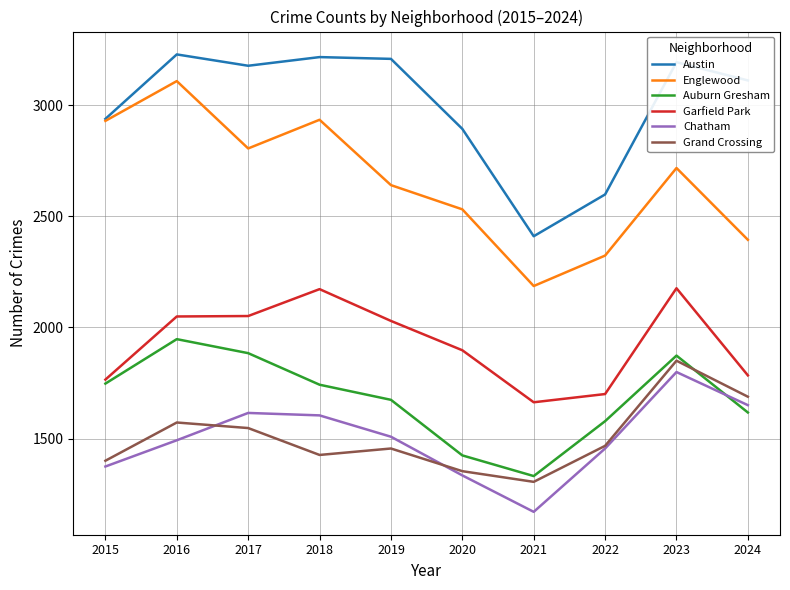

At how many categories does at least one series exceed 1187?

10